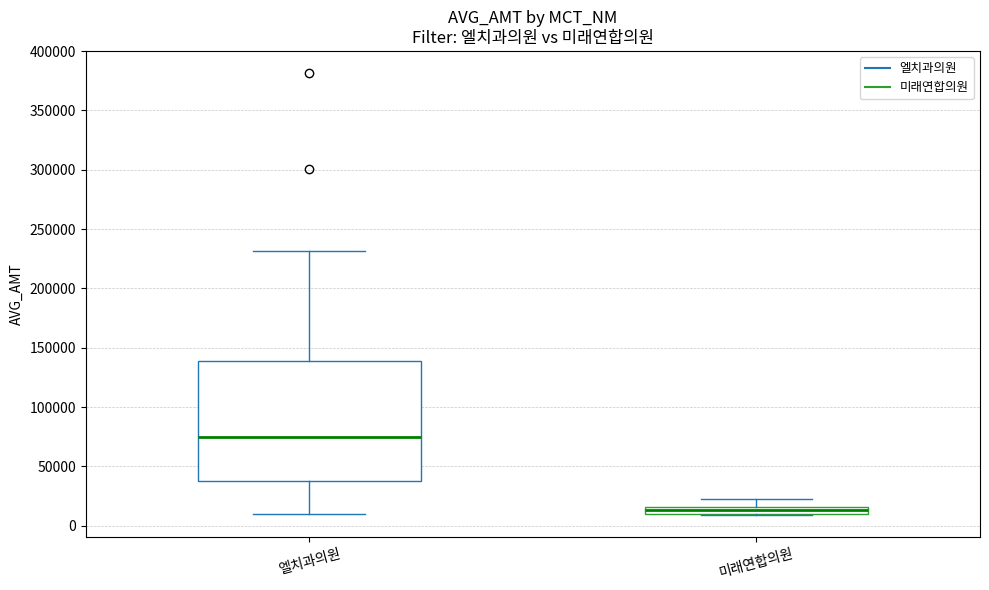

Which box's median line is the lowest?

미래연합의원